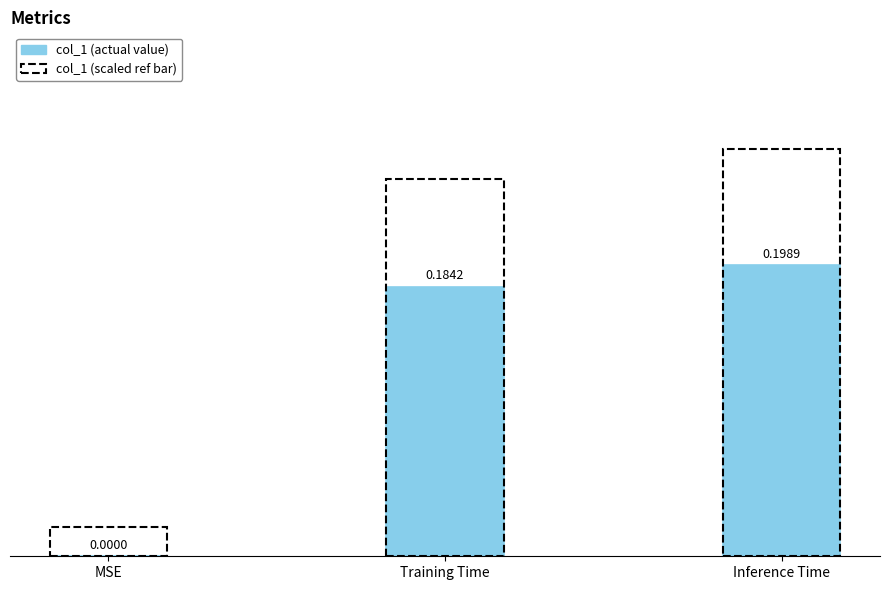

Where is the data nearest to the value 0?

MSE